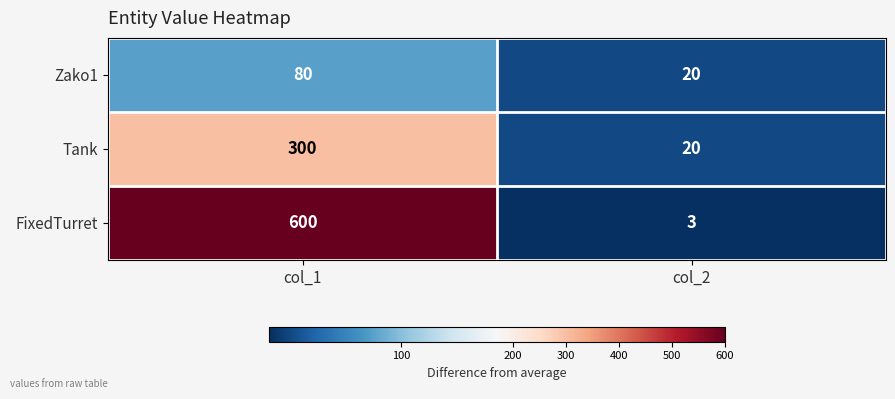

What is the difference between the FixedTurret values at col_1 and col_2?

597